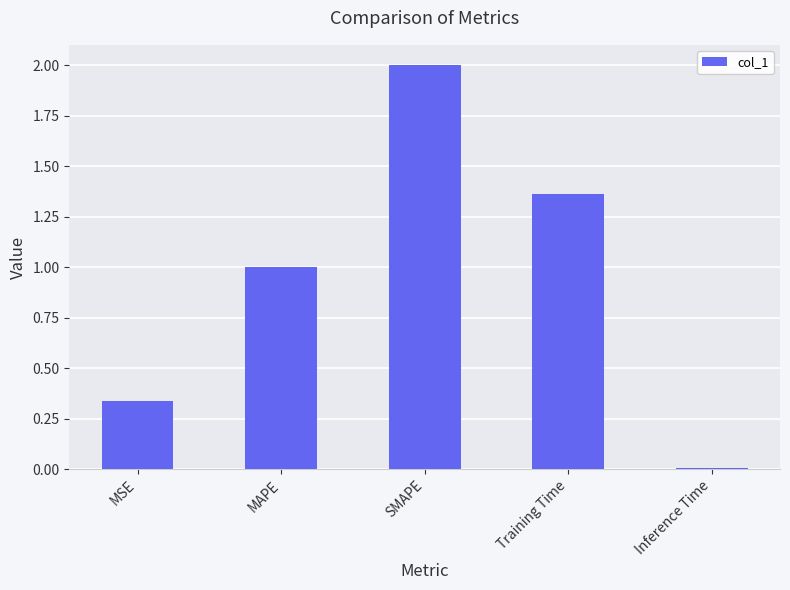

How many series are shown in this chart?

1